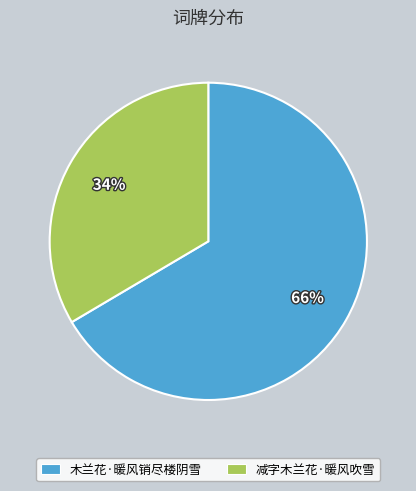

How many segments does this pie chart have?

2